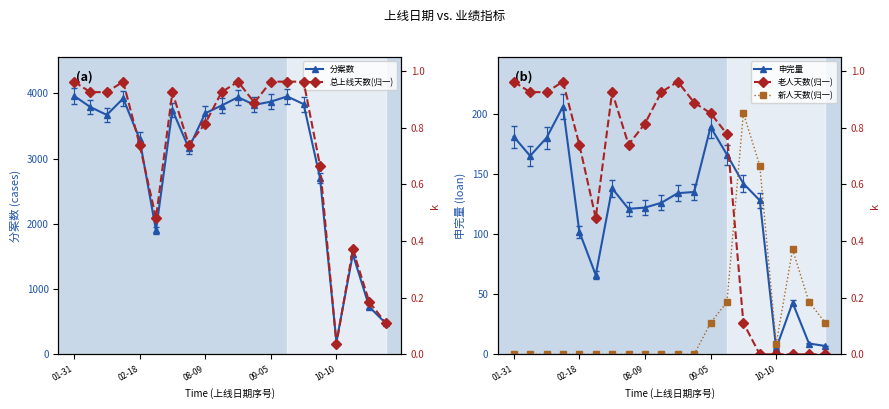

True or false: 老人天数(归一) has more than 1 interior local peaks.

True